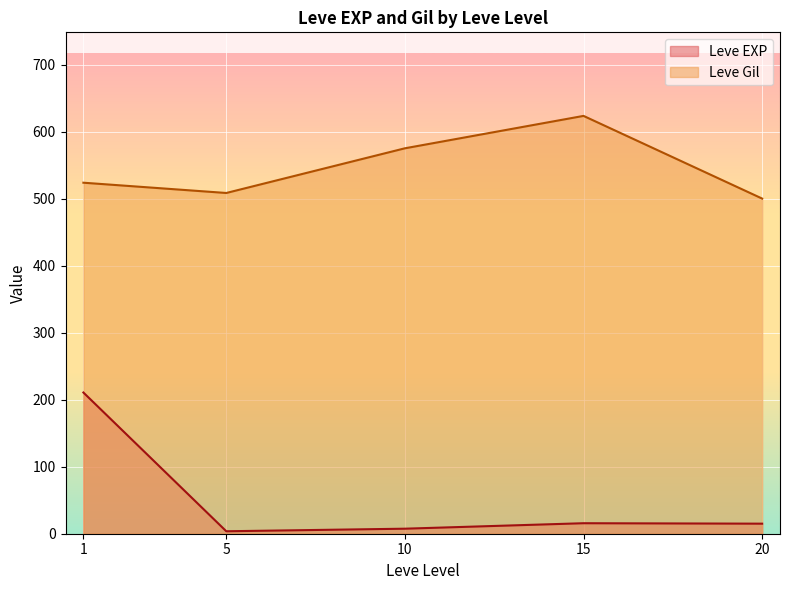

Where does the Leve EXP series first go above 9?

1